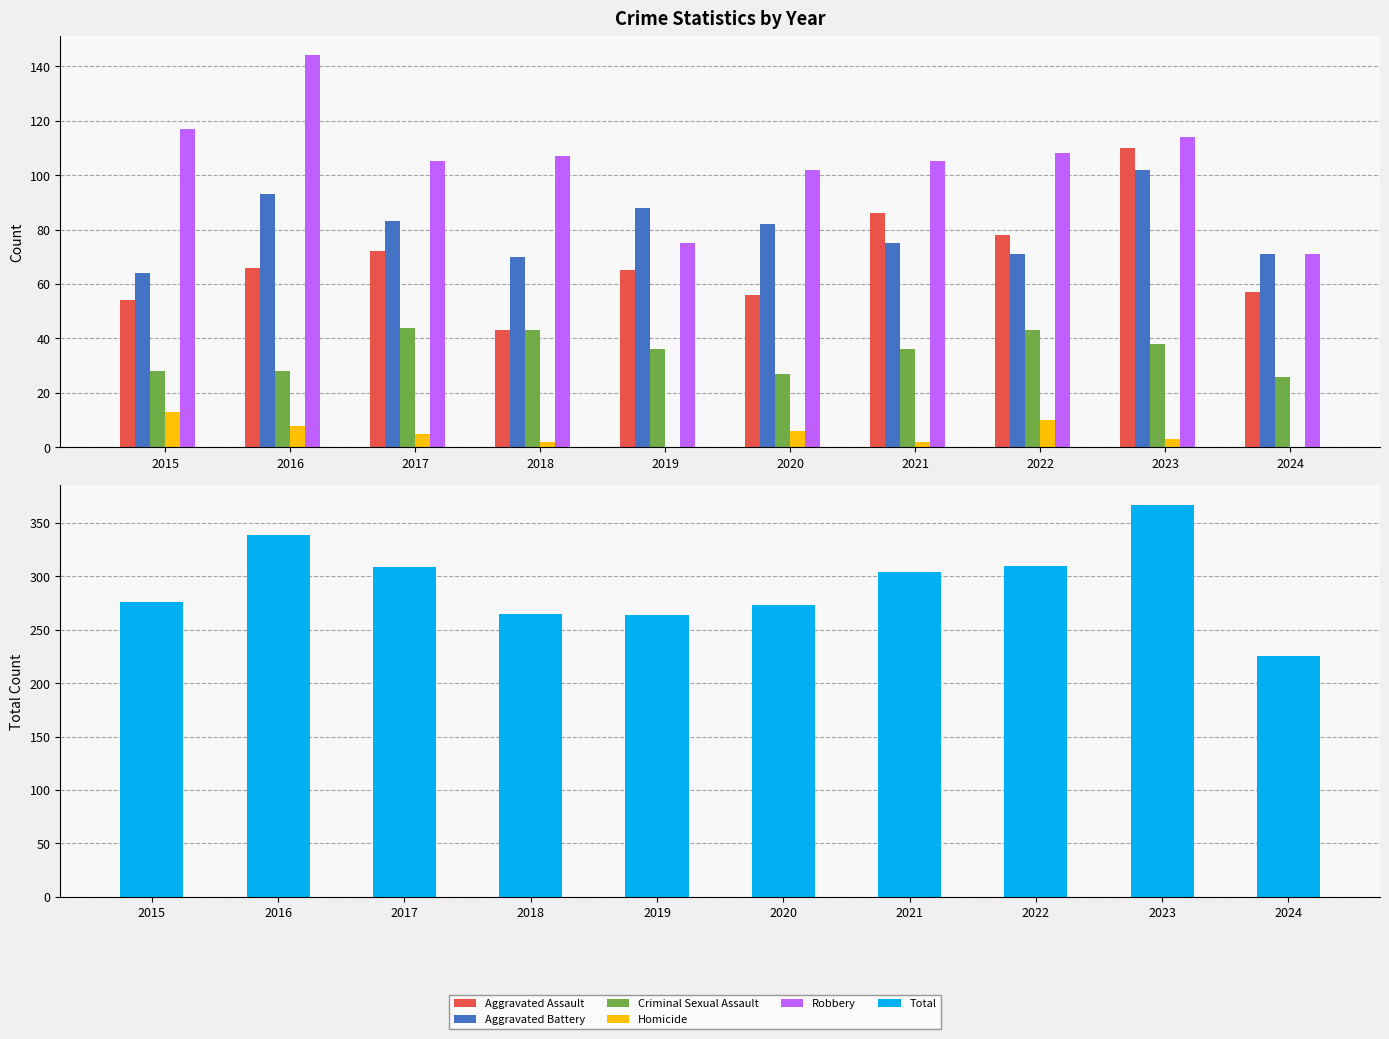

What is the maximum value for Homicide?

13